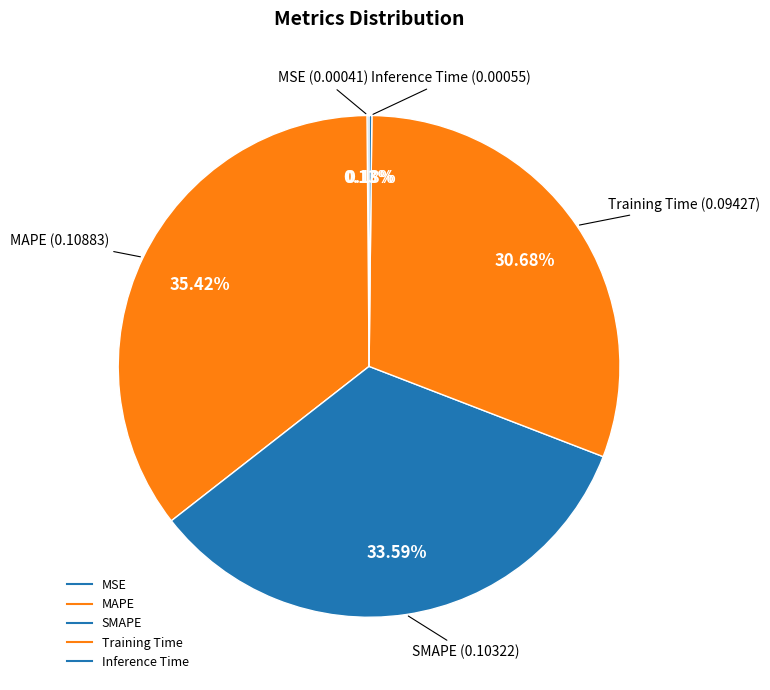

Which has a higher value, MAPE or SMAPE?

MAPE